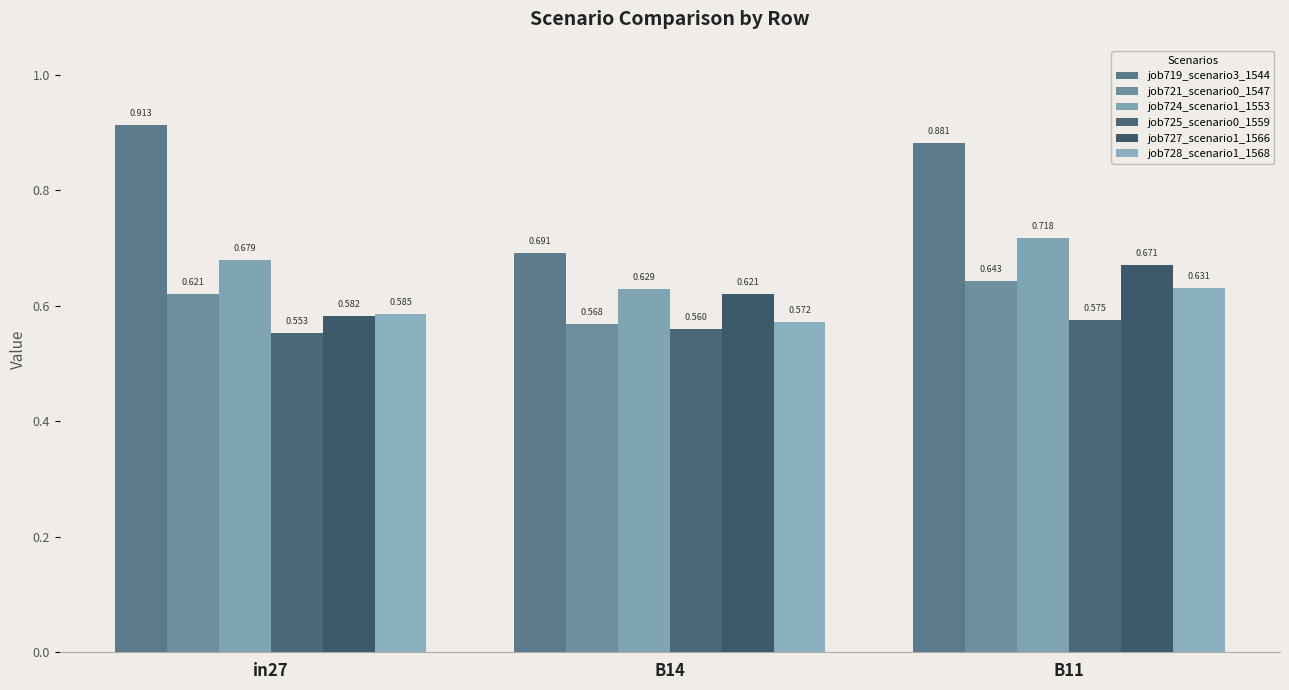

What is the sum of all job721_scenario0_1547 values?

1.8